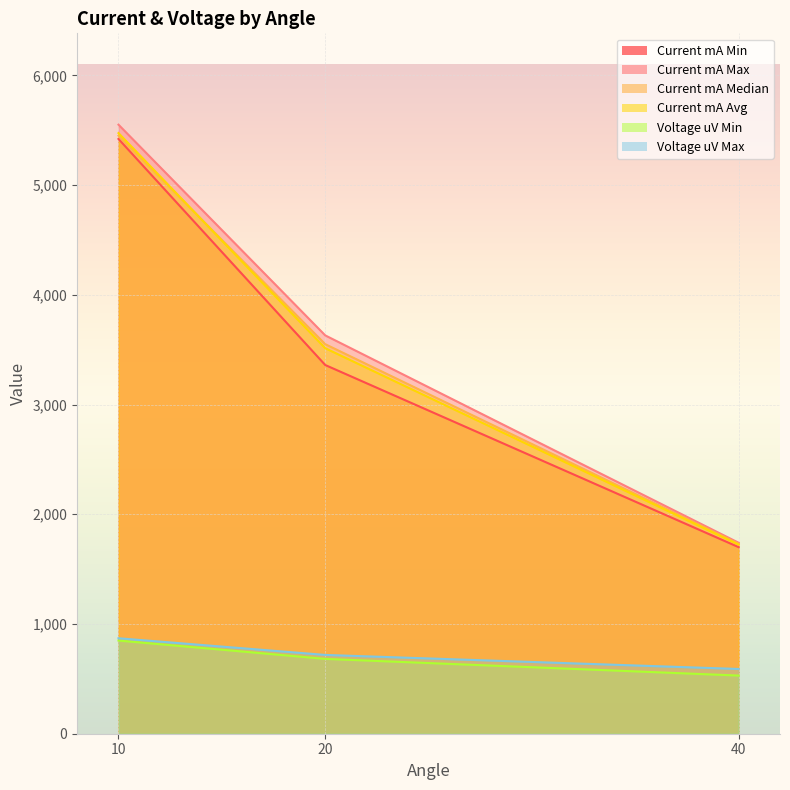

Reading left to right, extract all data points from this chart.

Current mA Min: 10=5420.0	20=3360.0	40=1700.0
Current mA Max: 10=5550.0	20=3630.0	40=1740.0
Current mA Median: 10=5450.0	20=3550.0	40=1730.0
Current mA Avg: 10=5473.3	20=3513.3	40=1723.3
Voltage uV Min: 10=849.0	20=682.0	40=530.0
Voltage uV Max: 10=870.0	20=718.0	40=590.0